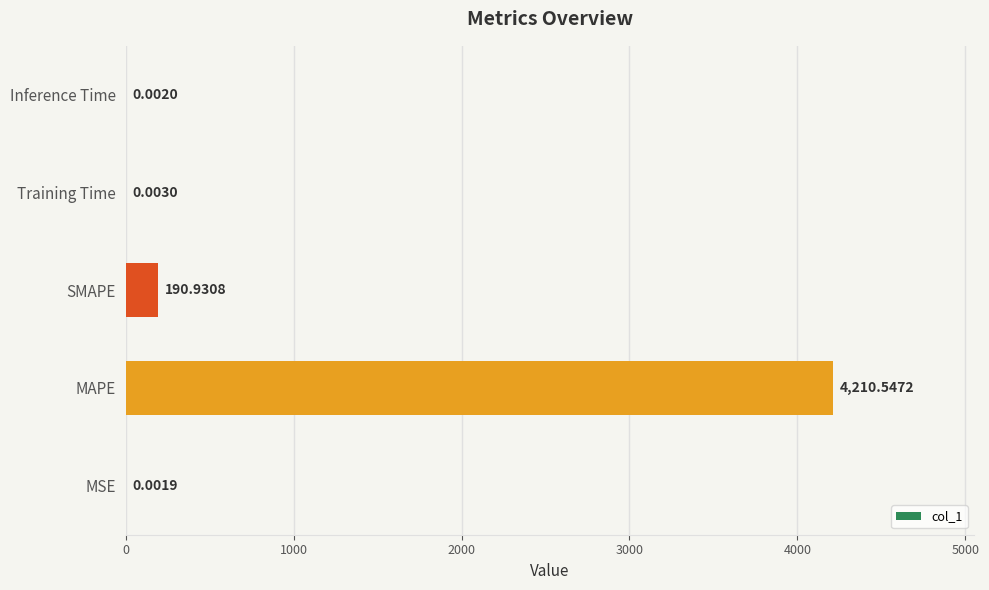

Are the bars horizontal?

Yes